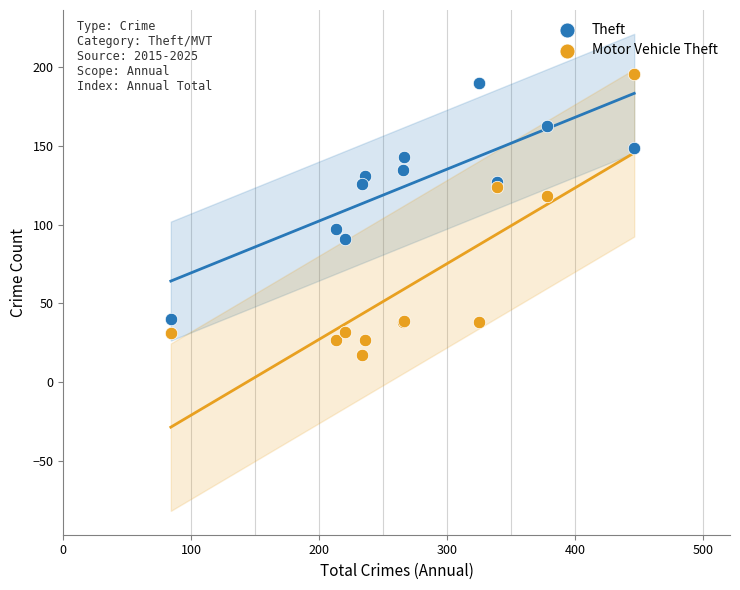

Which series contains the highest Y value?

Motor Vehicle Theft